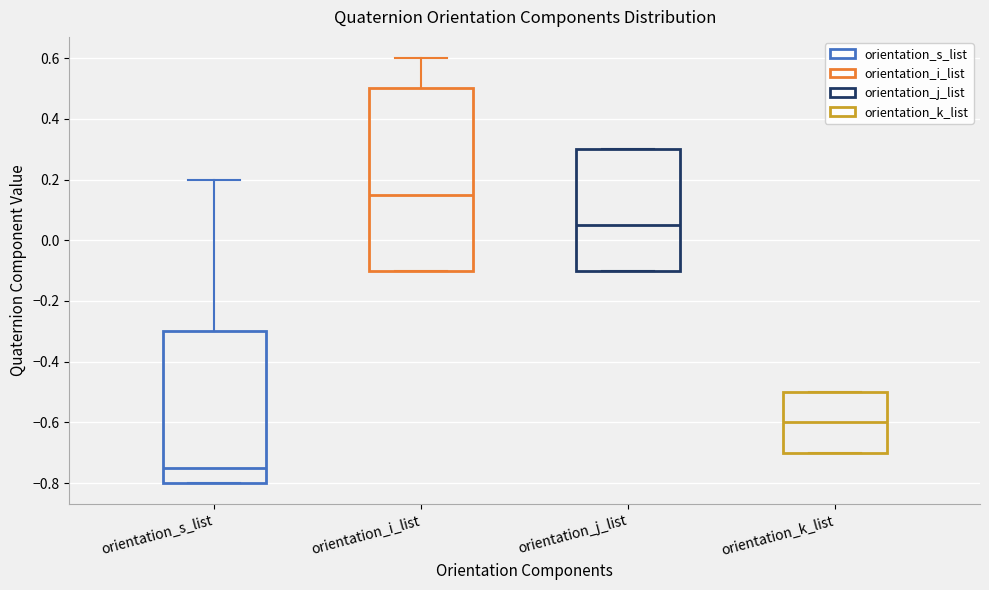

Comparing the boxes themselves (not the whiskers), which one is the tallest?

orientation_i_list